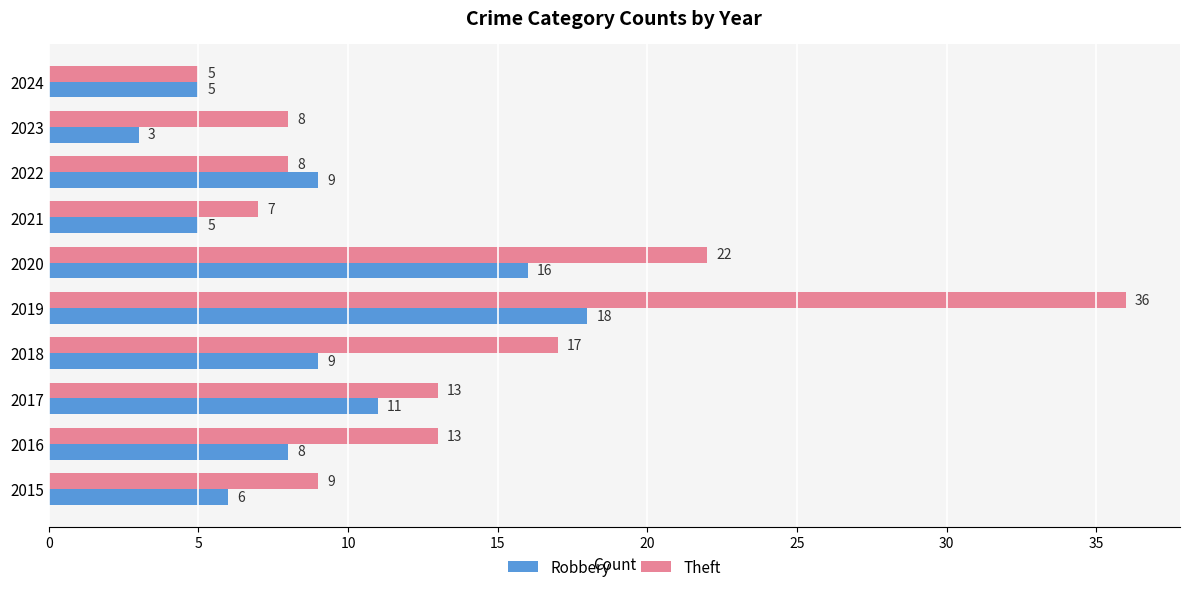

What value does the Theft series have at 2015?

9